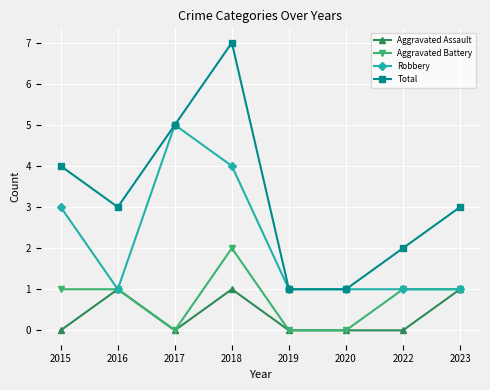

Is it true that Aggravated Battery equals -1 at 2019?

False